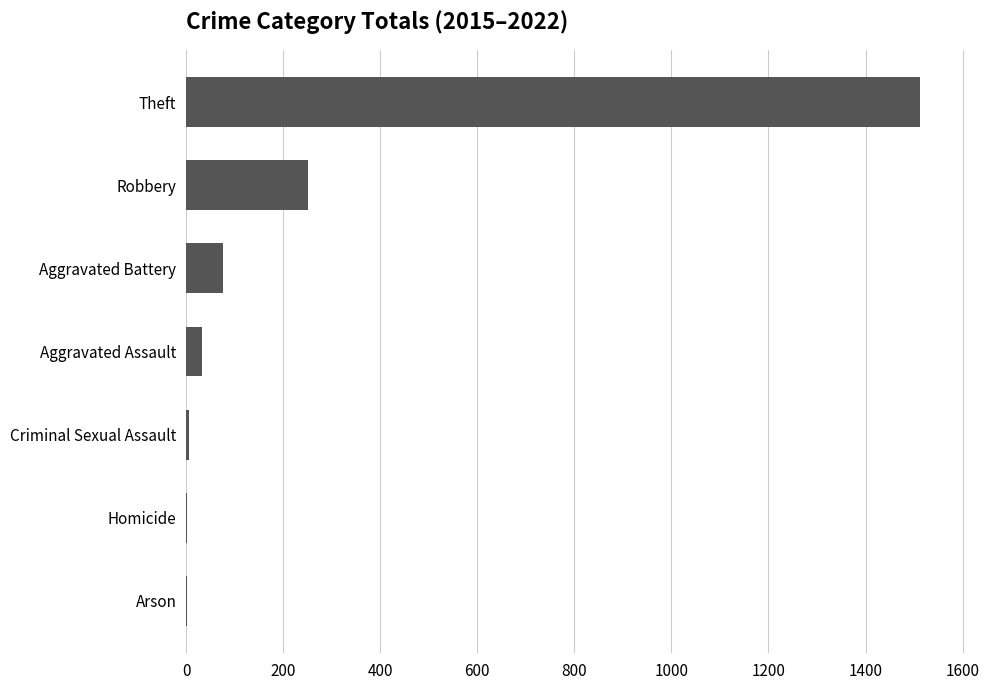

Is it true that the value at Aggravated Battery is 77?

True